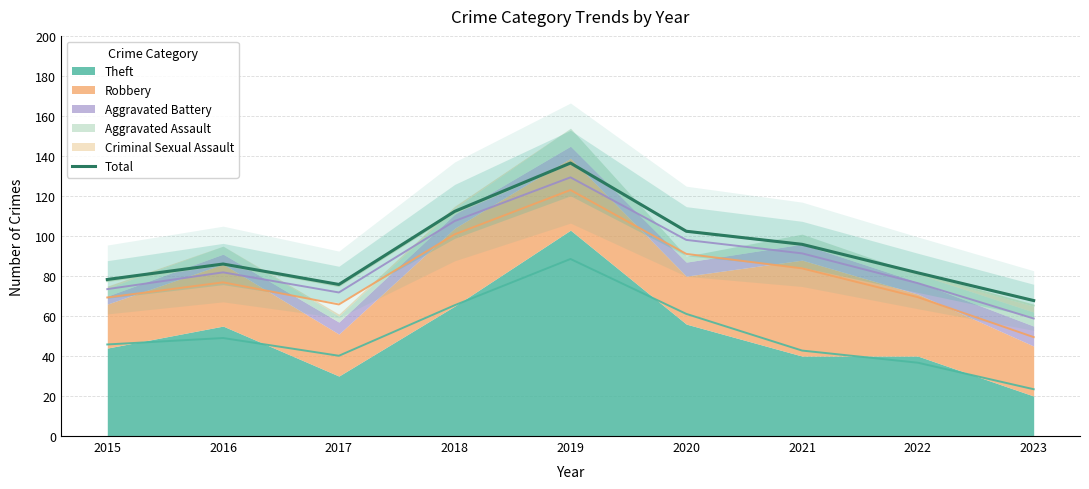

What is the average value?

93.0